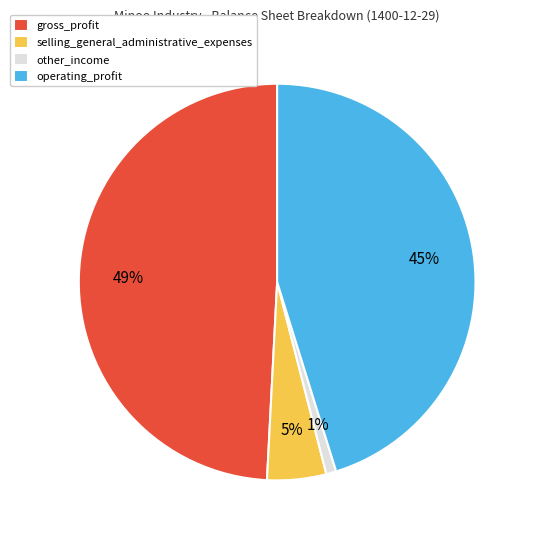

Rank the categories by value from lowest to highest.

other_income, selling_general_administrative_expenses, operating_profit, gross_profit